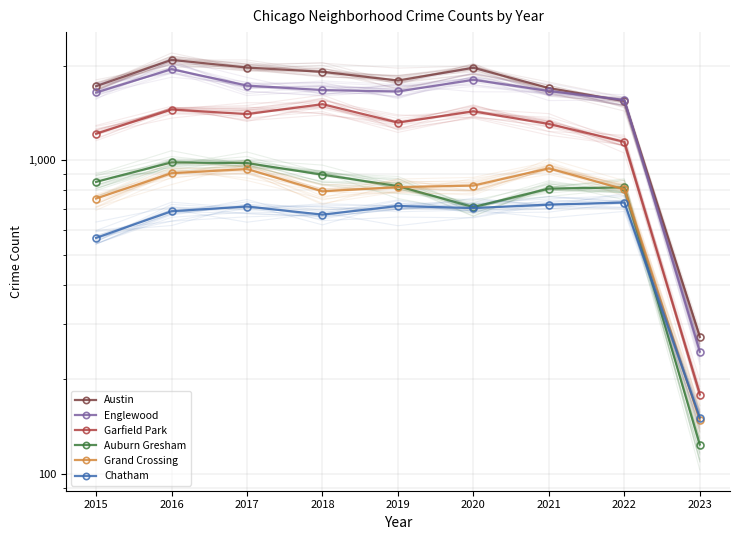

True or false: Garfield Park and Grand Crossing intersect in this chart.

False